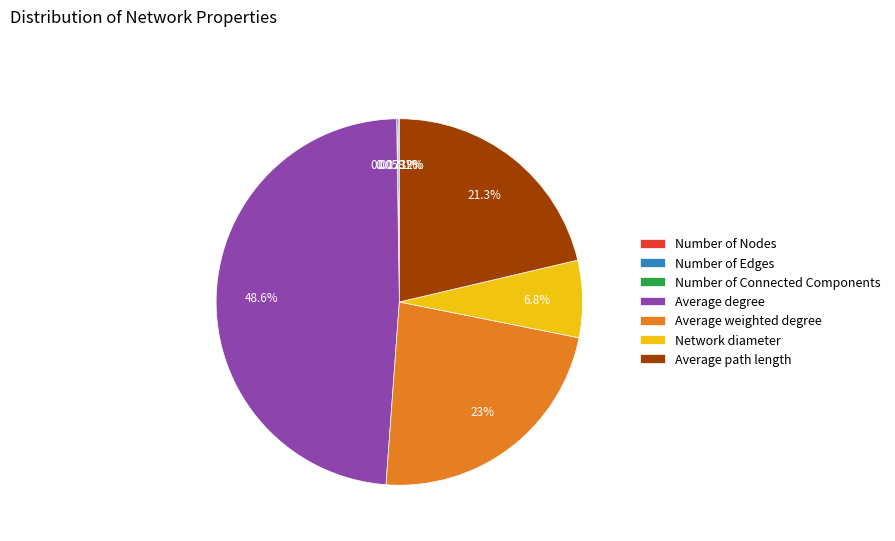

Is there any slice that represents more than half of the pie?

No